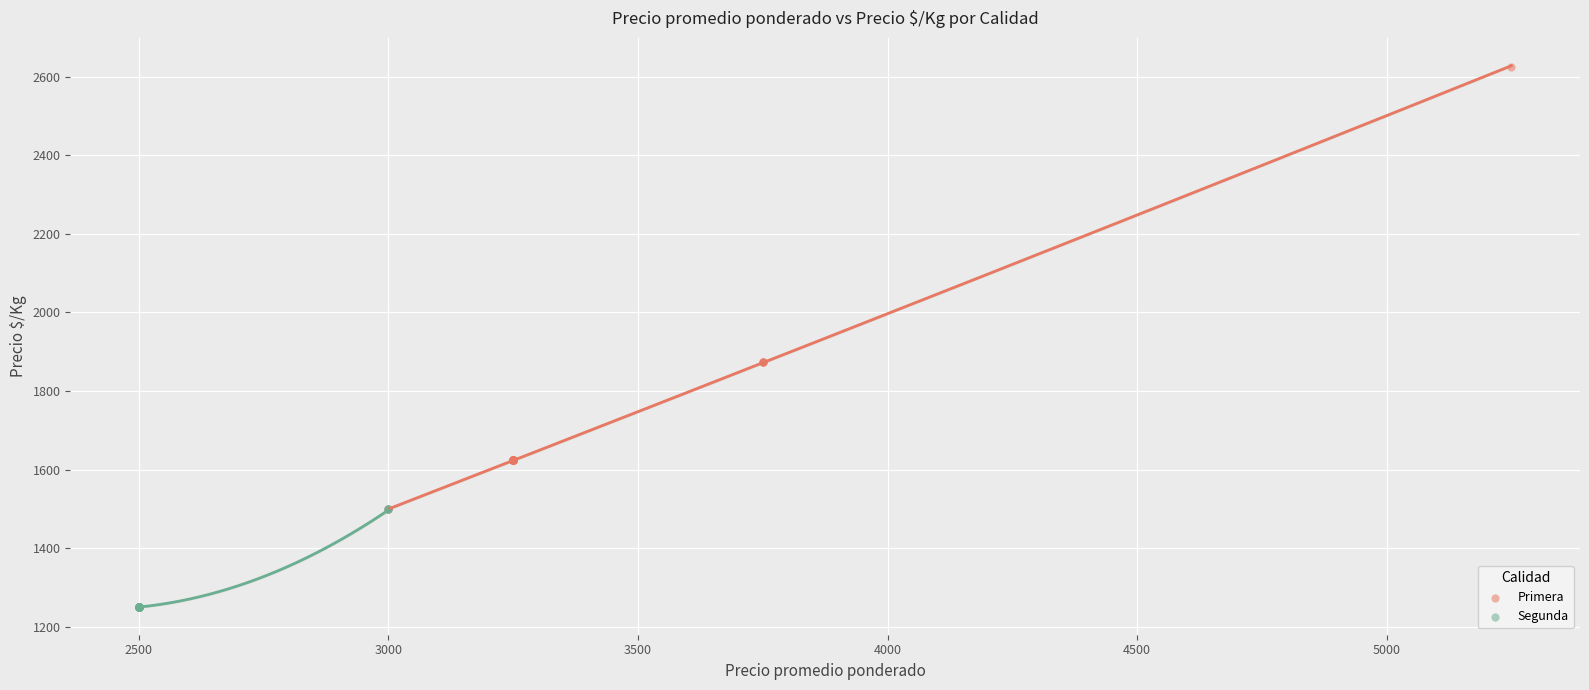

Which series has the widest spread of Y values?

Primera